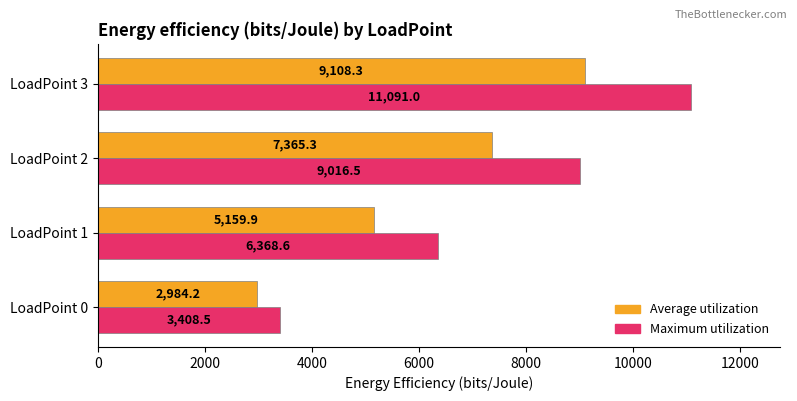

List the labels in order of Average utilization value, largest first.

LoadPoint 3, LoadPoint 2, LoadPoint 1, LoadPoint 0